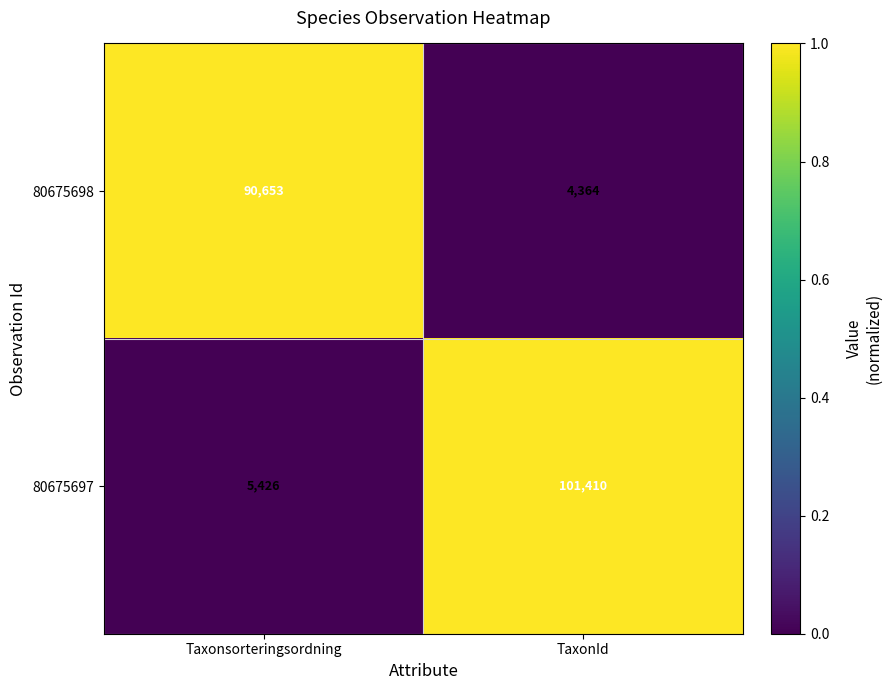

Reading left to right, transcribe all the data shown in this chart.

80675698: Taxonsorteringsordning=90653	TaxonId=4364
80675697: Taxonsorteringsordning=5426	TaxonId=101410